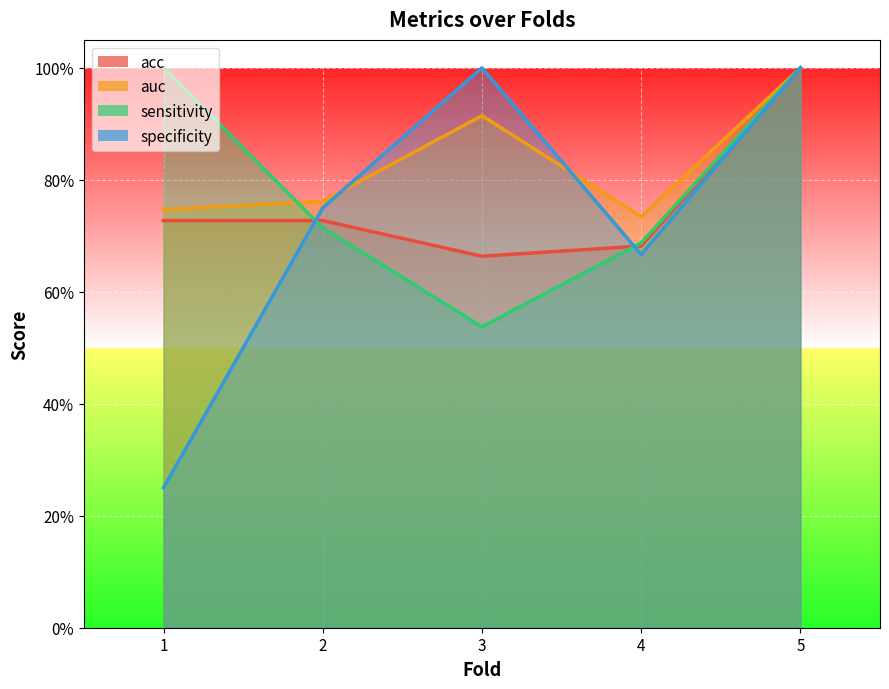

How many times do acc and specificity cross each other?

2